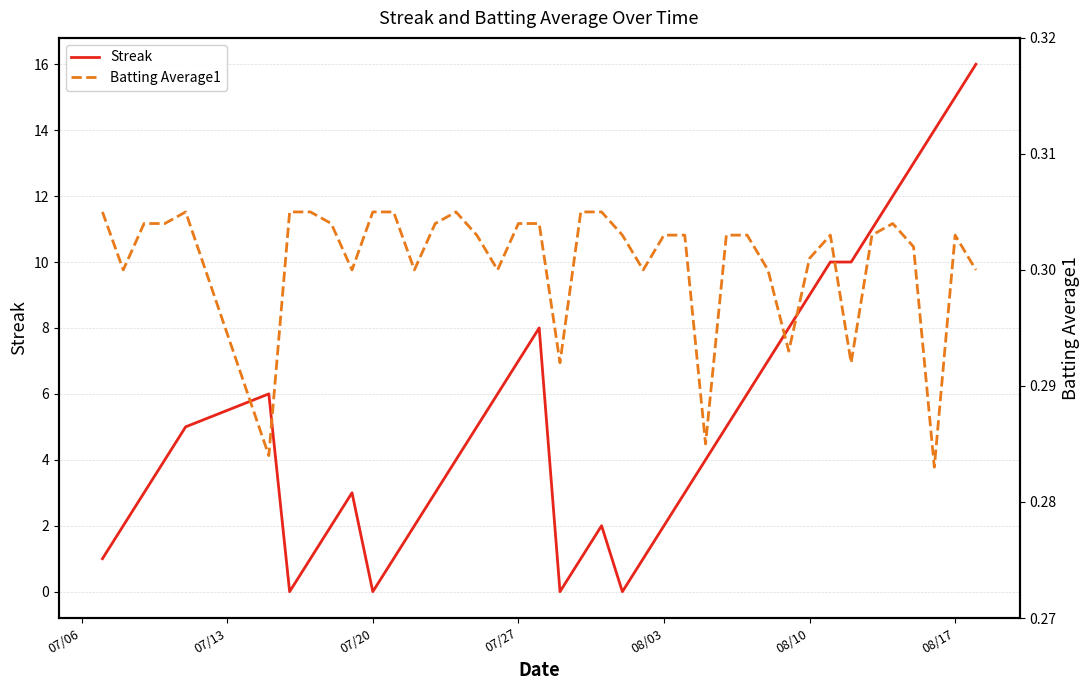

Is it true that Streak equals 0 at 07/20?

True